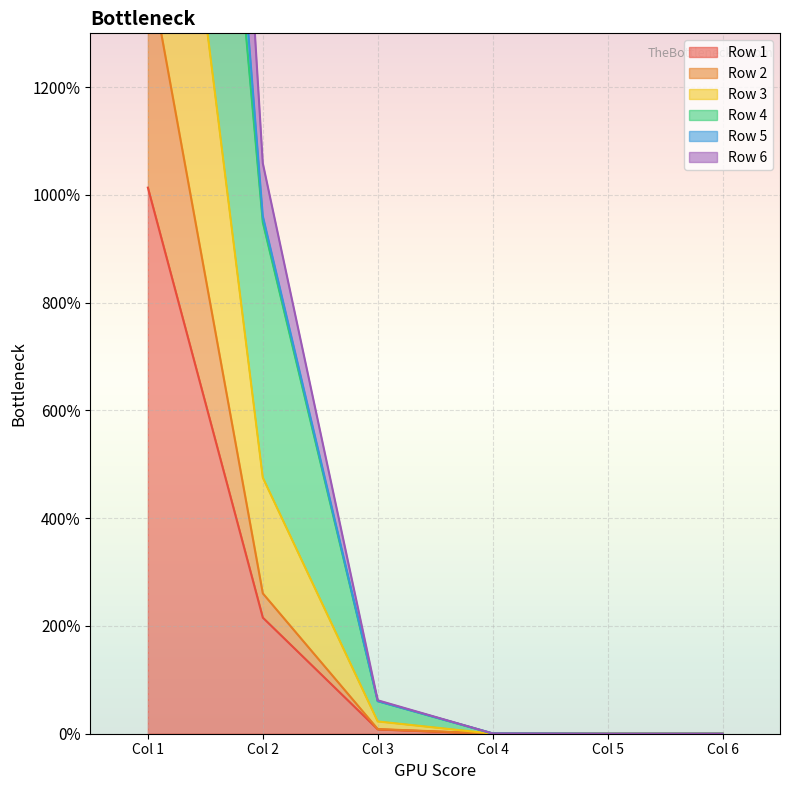

At which category is the sum across all series the highest?

Col 1